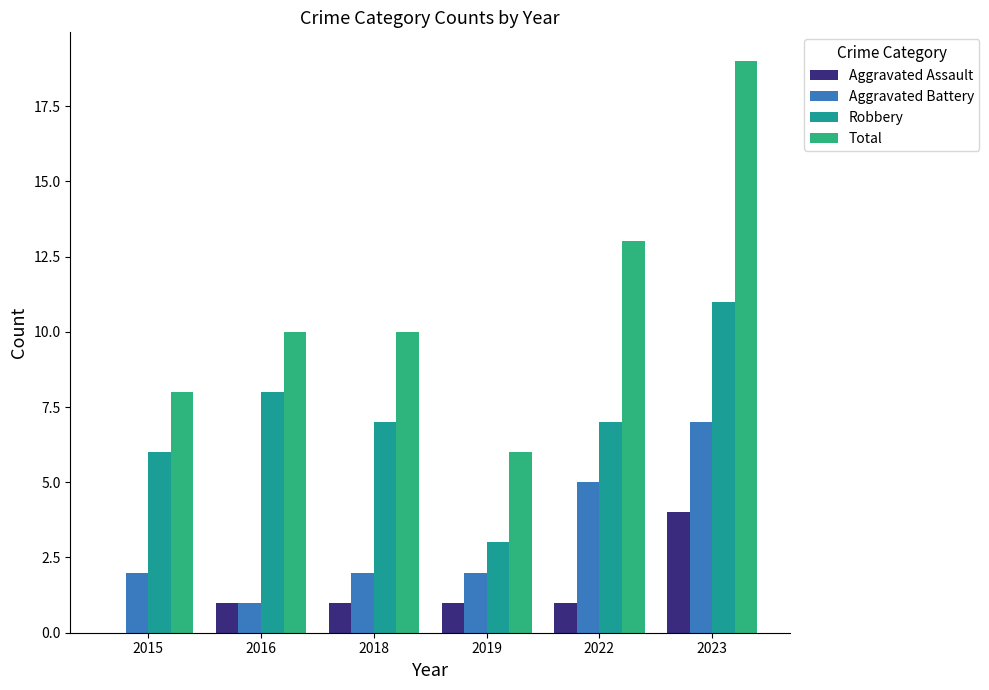

Reading right to left, extract all data points from this chart.

Aggravated Assault: 4	1	1	1	1	0
Aggravated Battery: 7	5	2	2	1	2
Robbery: 11	7	3	7	8	6
Total: 19	13	6	10	10	8